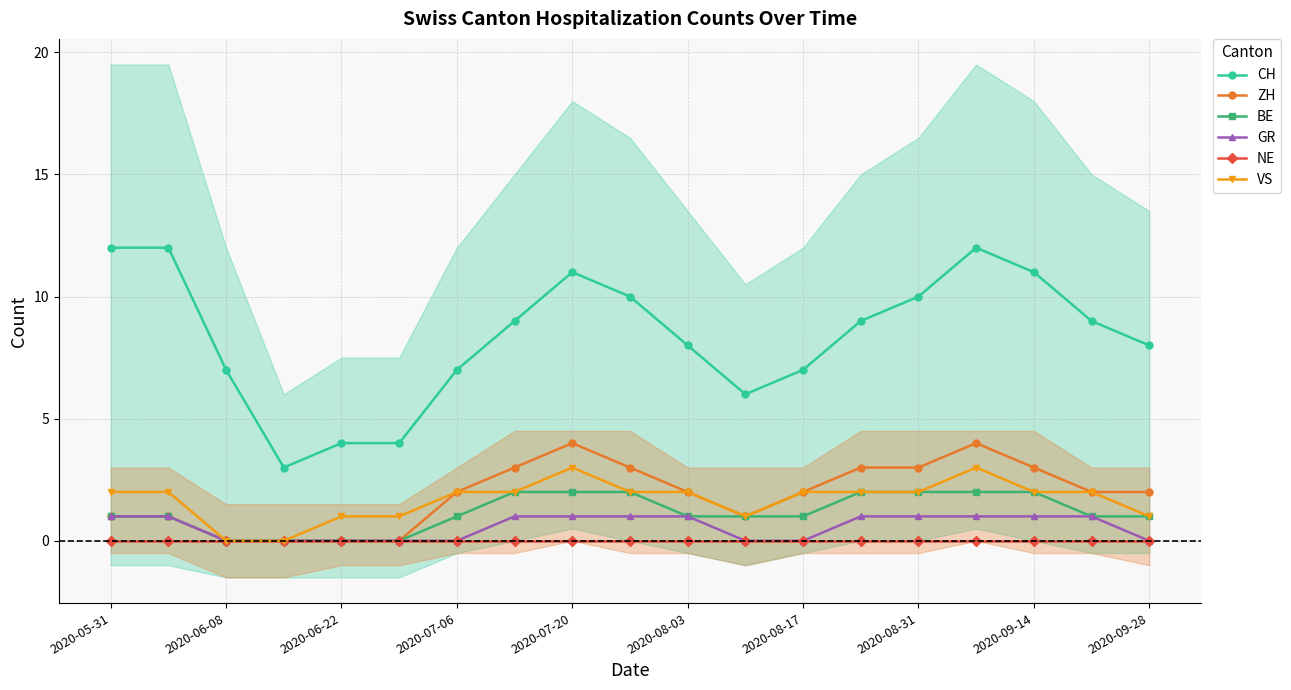

What value does the CH series have at 2020-05-31?

12